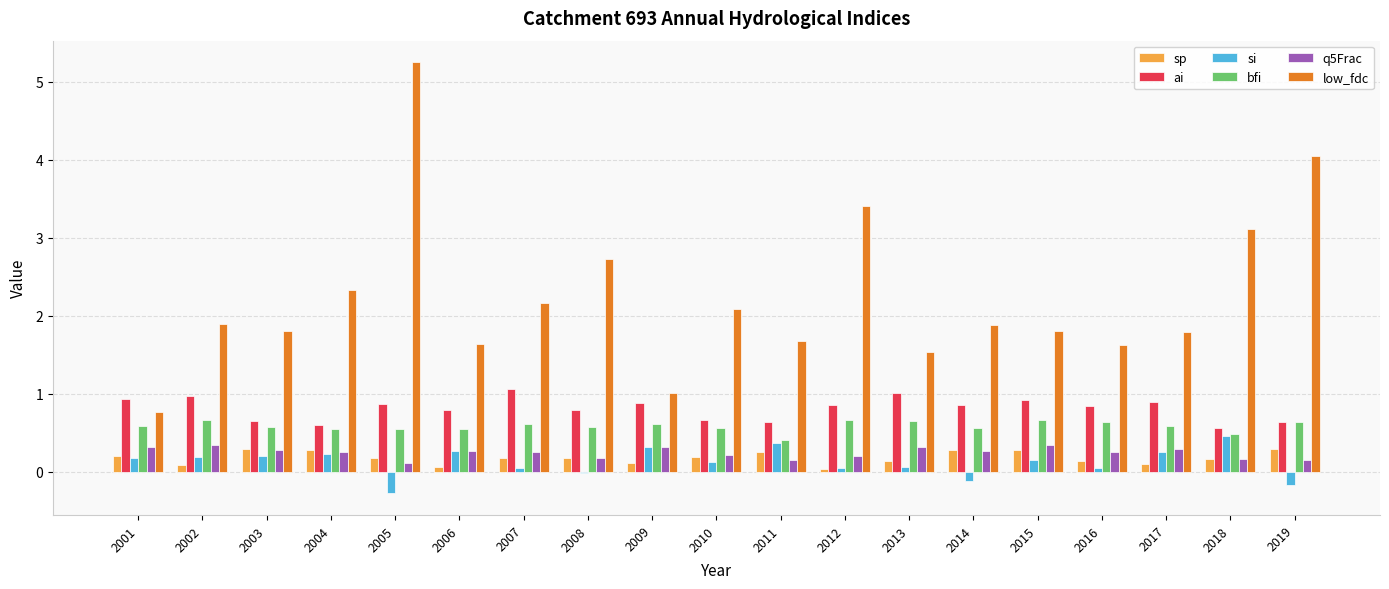

What is the difference between the highest and lowest values at 2006?

1.6